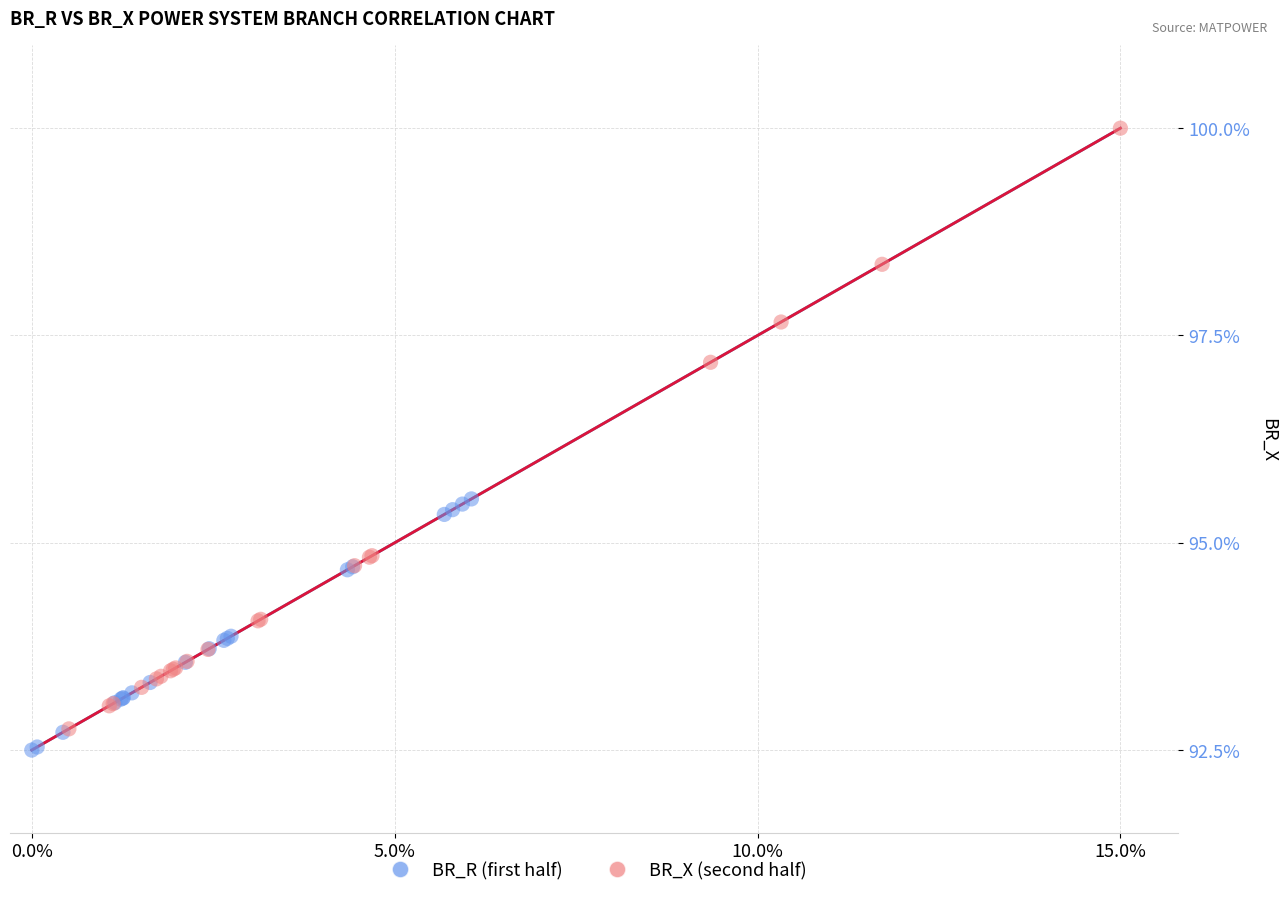

Which series contains the lowest Y value?

BR_R (first half)